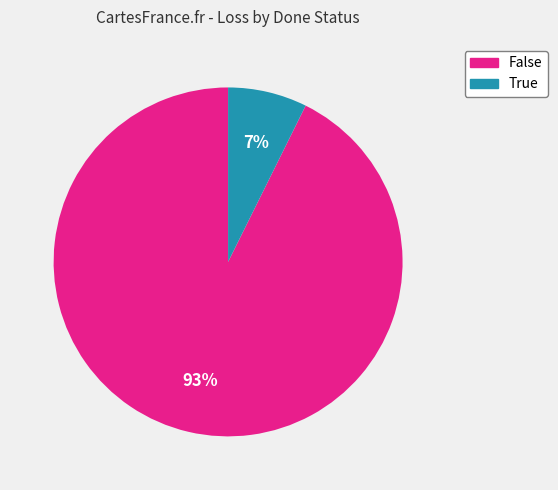

Which has a higher value, False or True?

False